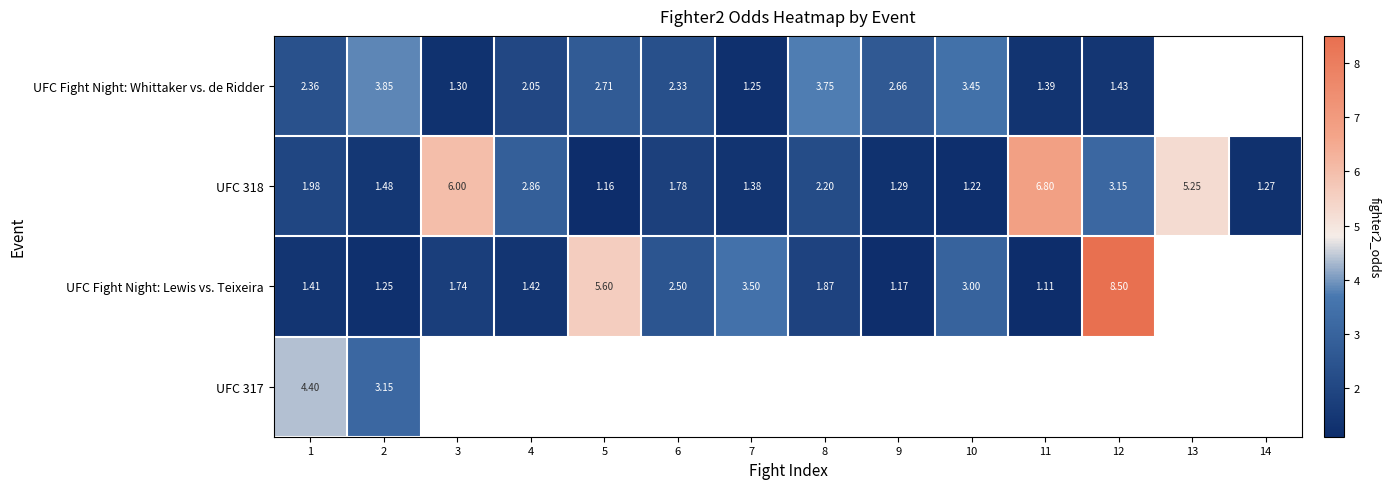

The value of UFC 317 at 2 is 3.1. True or false?

True